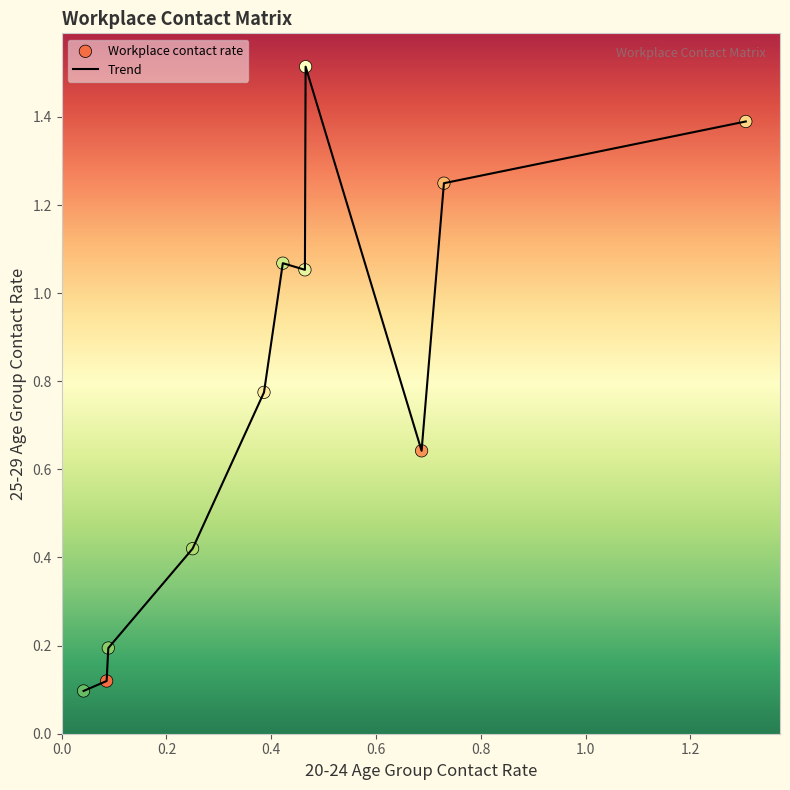

What is the greatest value displayed?

1.5